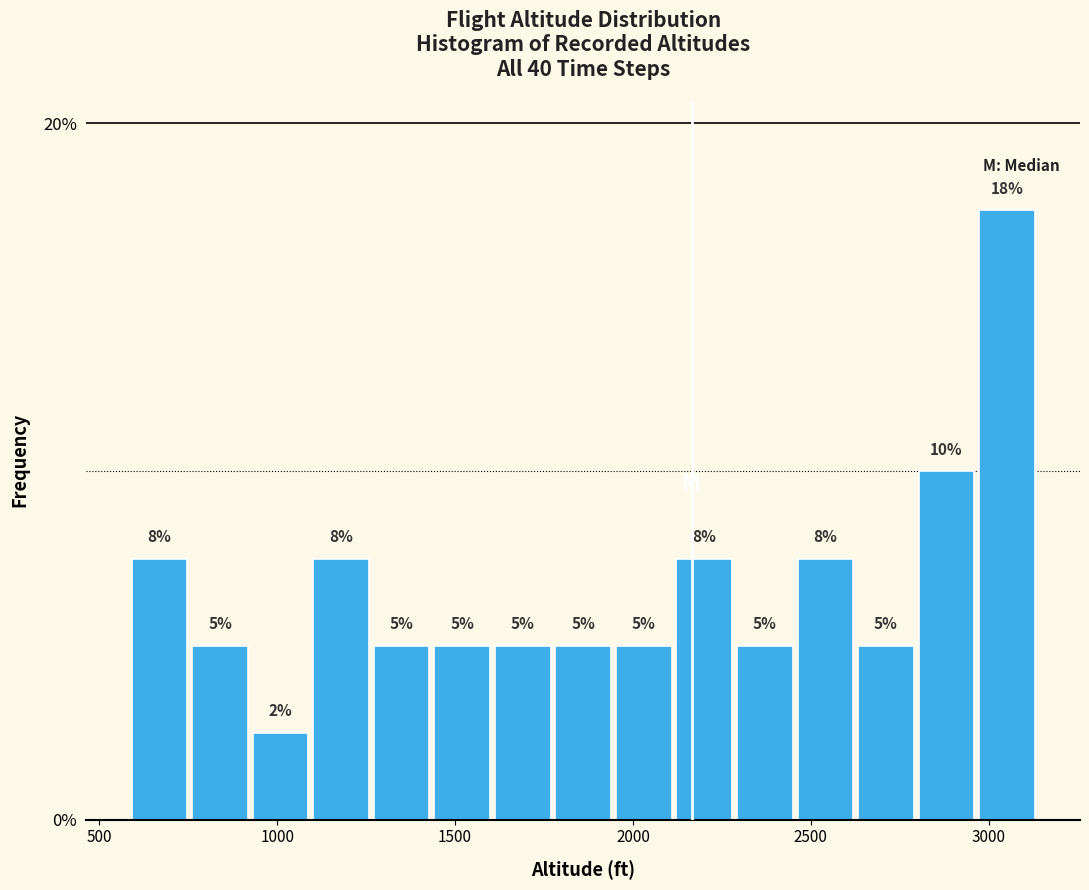

Around what value on the x-axis is the tallest bar? Give the approximate position of its centre, as read against the axis.

3050